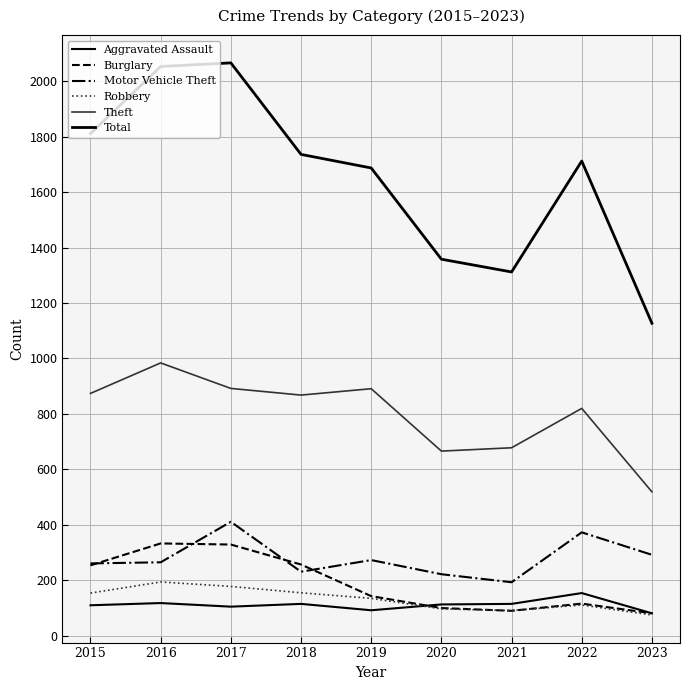

Reading left to right, extract all data points from this chart.

Aggravated Assault: 2015=110	2016=118	2017=105	2018=115	2019=92	2020=113	2021=115	2022=154	2023=81
Burglary: 2015=254	2016=333	2017=329	2018=257	2019=143	2020=100	2021=90	2022=116	2023=81
Motor Vehicle Theft: 2015=261	2016=265	2017=411	2018=231	2019=273	2020=222	2021=193	2022=373	2023=292
Robbery: 2015=154	2016=194	2017=178	2018=155	2019=135	2020=97	2021=91	2022=111	2023=75
Theft: 2015=874	2016=984	2017=892	2018=868	2019=891	2020=666	2021=678	2022=820	2023=519
Total: 2015=1811	2016=2053	2017=2066	2018=1736	2019=1687	2020=1358	2021=1312	2022=1712	2023=1127